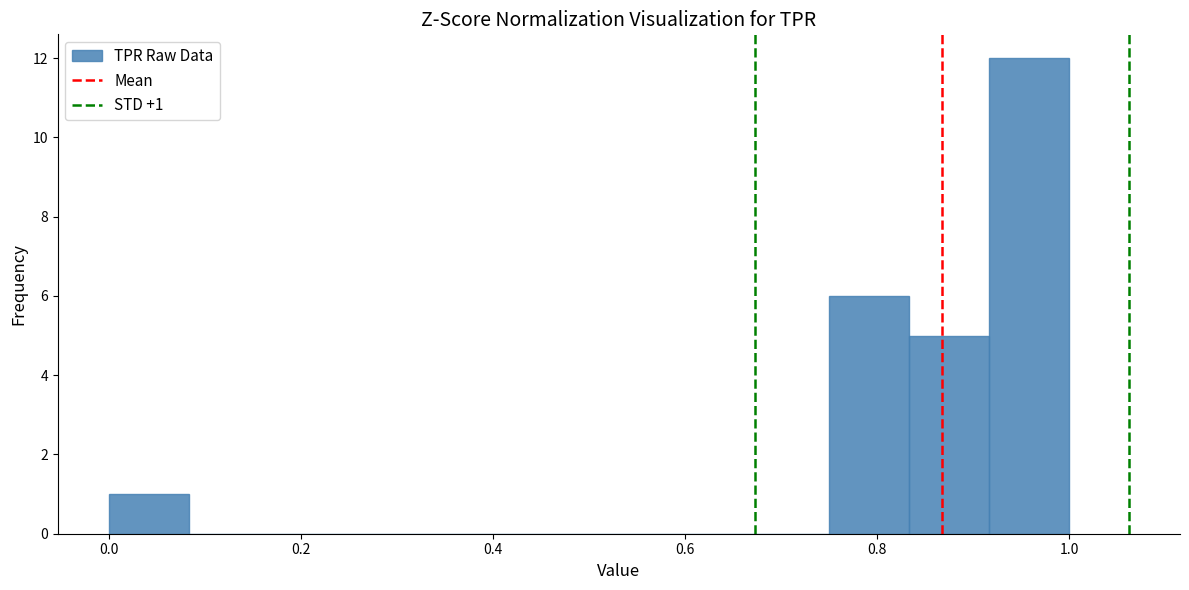

Over which range of the x-axis is the bar tallest?

0.92 to 1.00